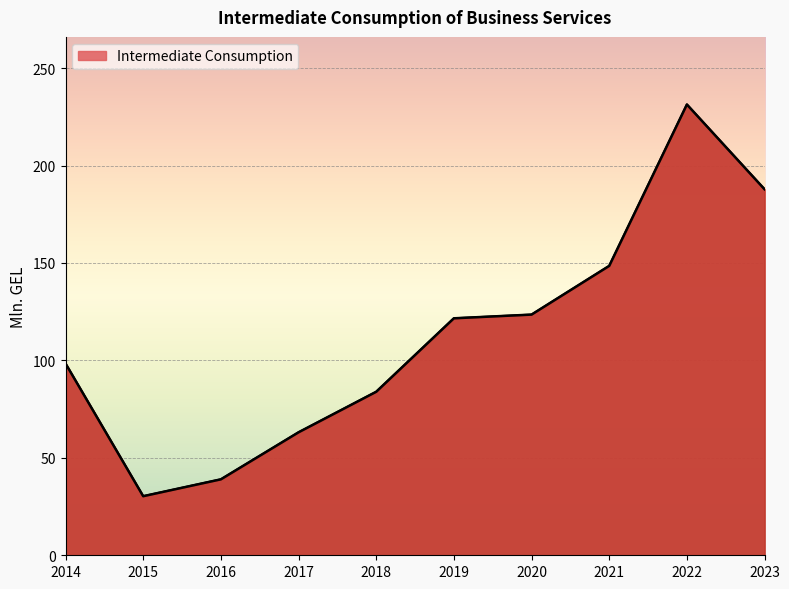

What is the value of the 4th point from the left?

63.1